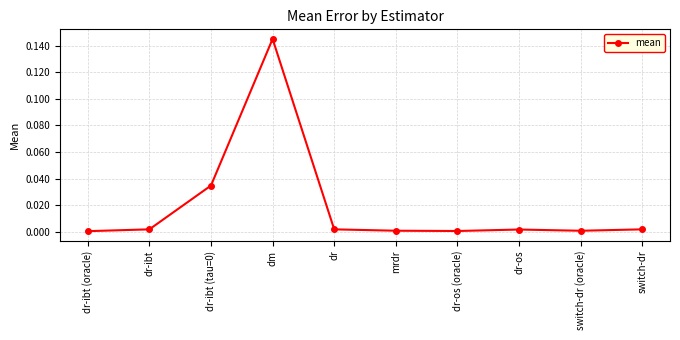

The value at dr-ibt (oracle) is 0.0. True or false?

True